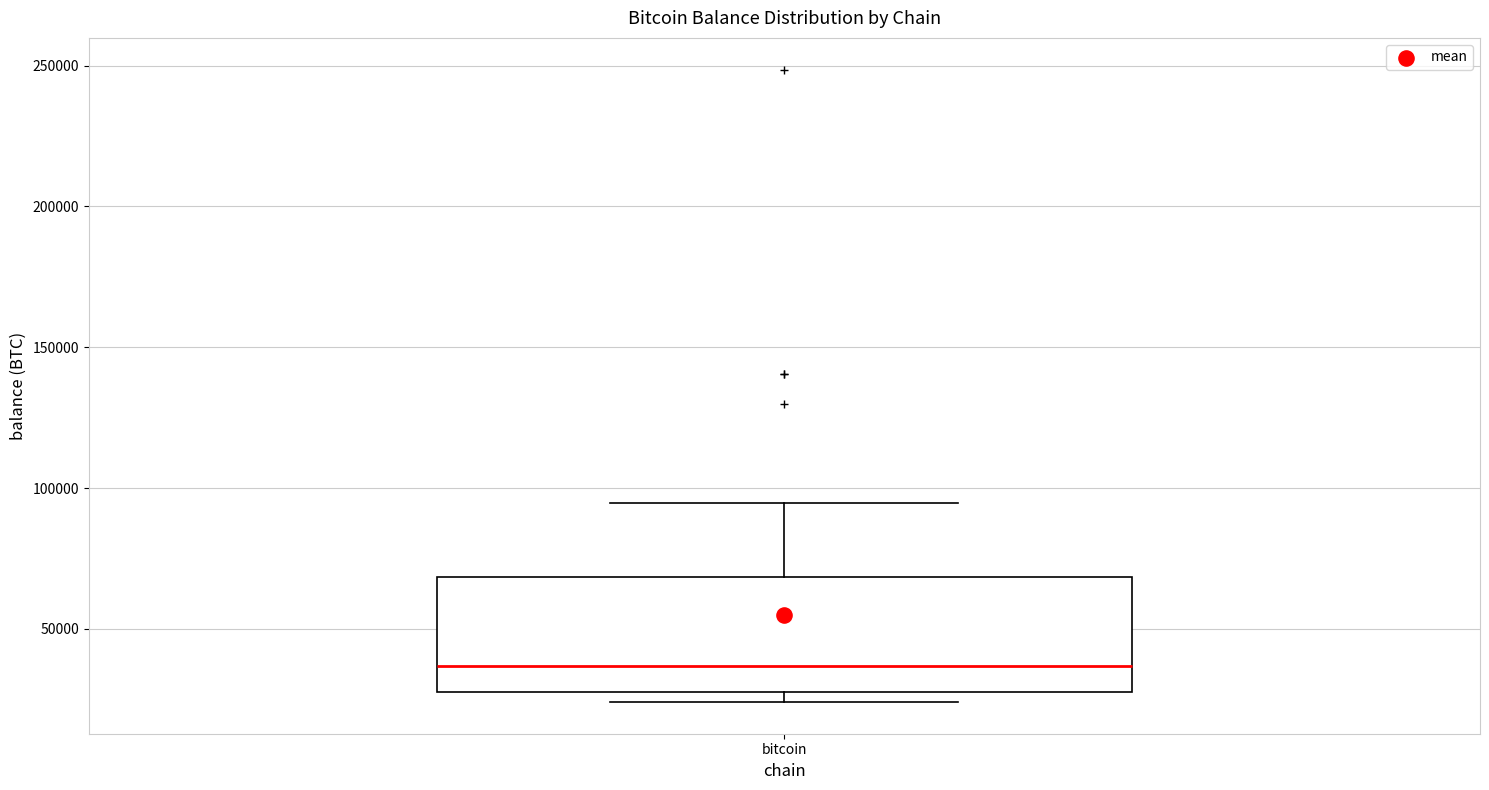

Where does the upper whisker of the box for bitcoin end on the y-axis? The values are not printed on the chart, so give them approximately, as read against the axis.

95000